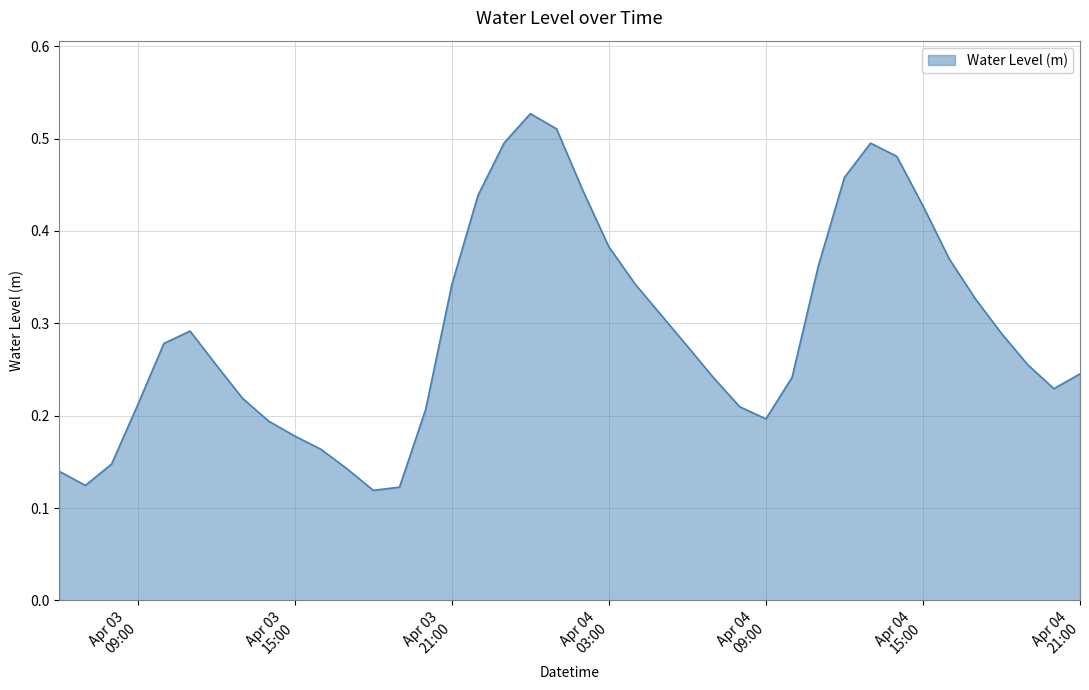

At which label is the value closest to 0?

2024-04-03 18:00:00